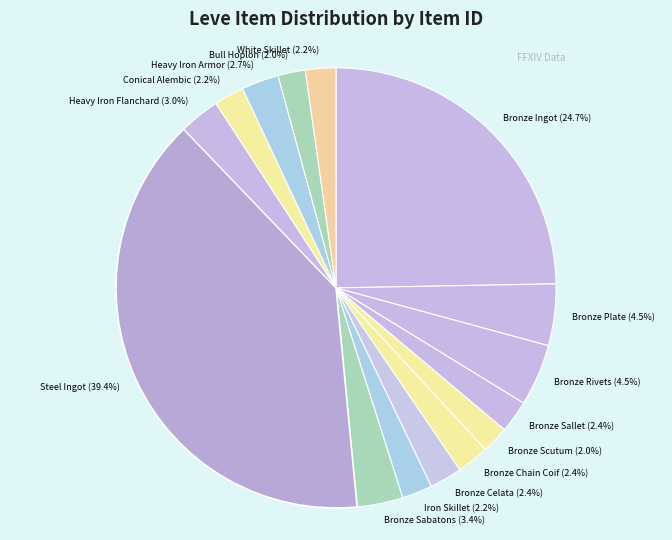

Is it true that Iron Skillet is 2% of the pie?

True